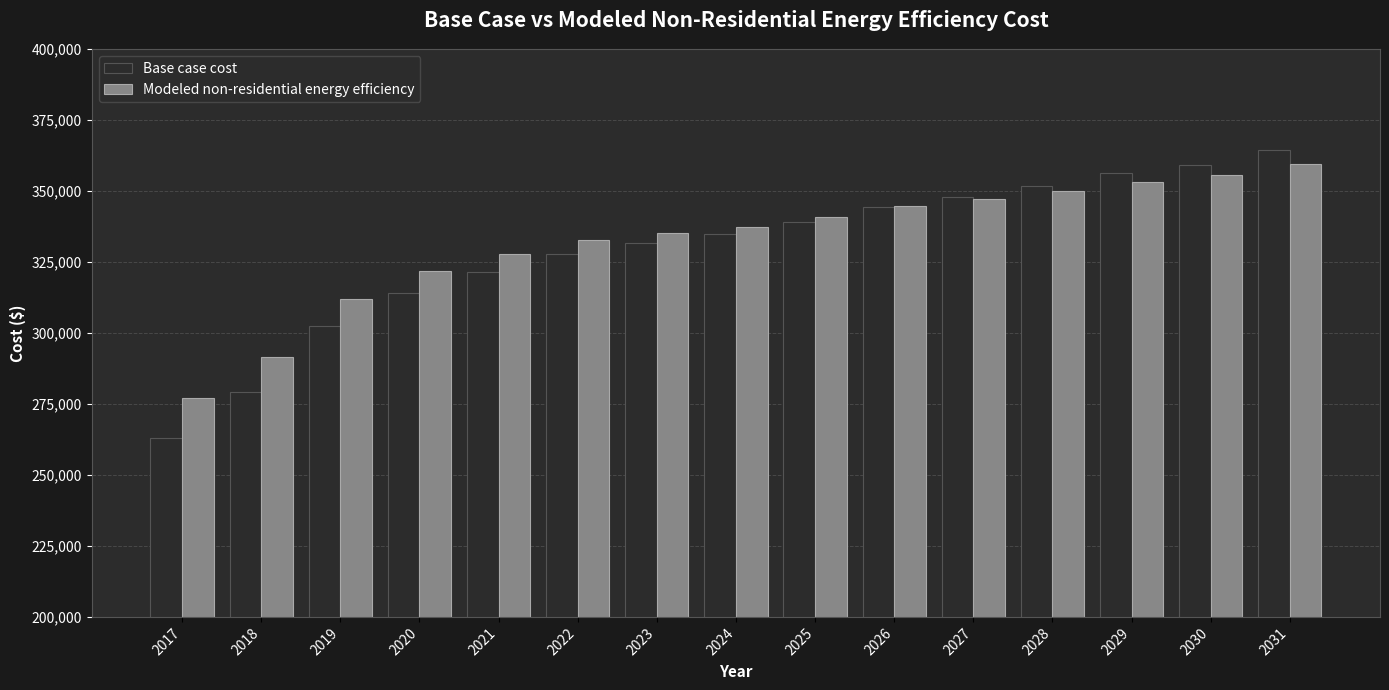

What is the maximum value shown in the chart?

364423.0